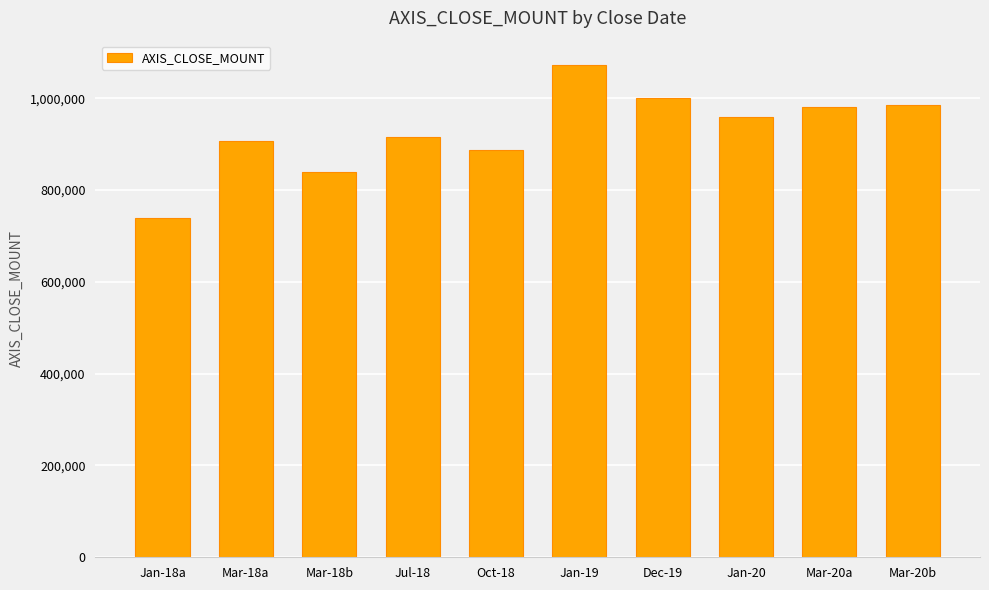

What is the ratio of the value at Mar-20a to the value at Jul-18?

1.1